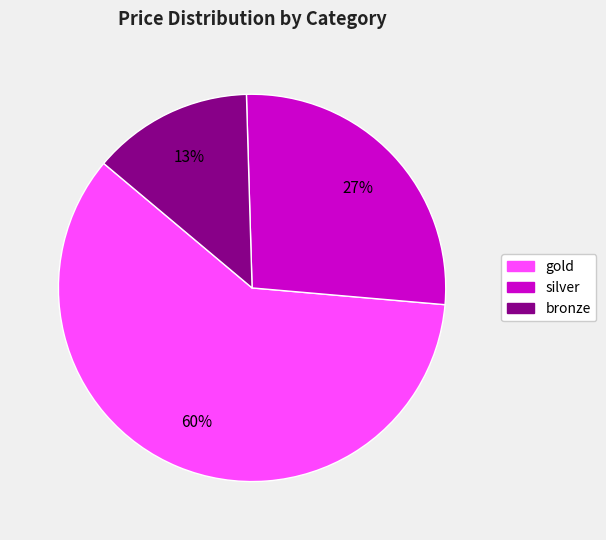

Is there a majority slice in this chart?

Yes